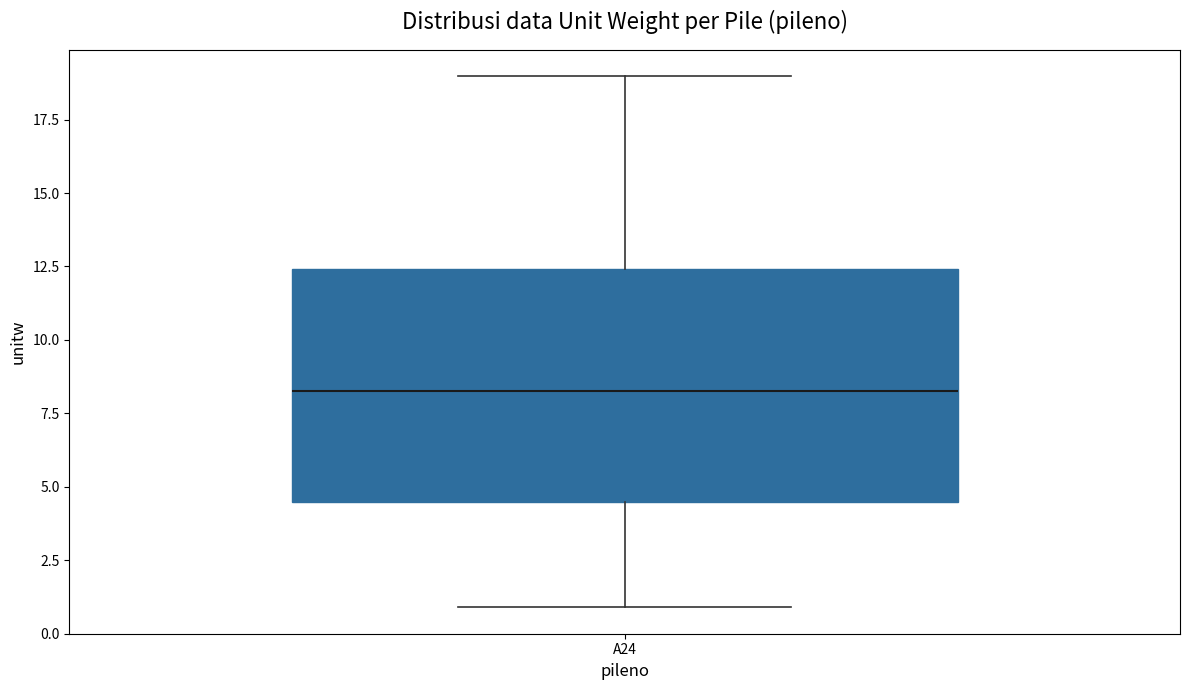

Where is the upper edge of the box for A24 on the y-axis? The values are not printed on the chart, so give them approximately, as read against the axis.

12.5